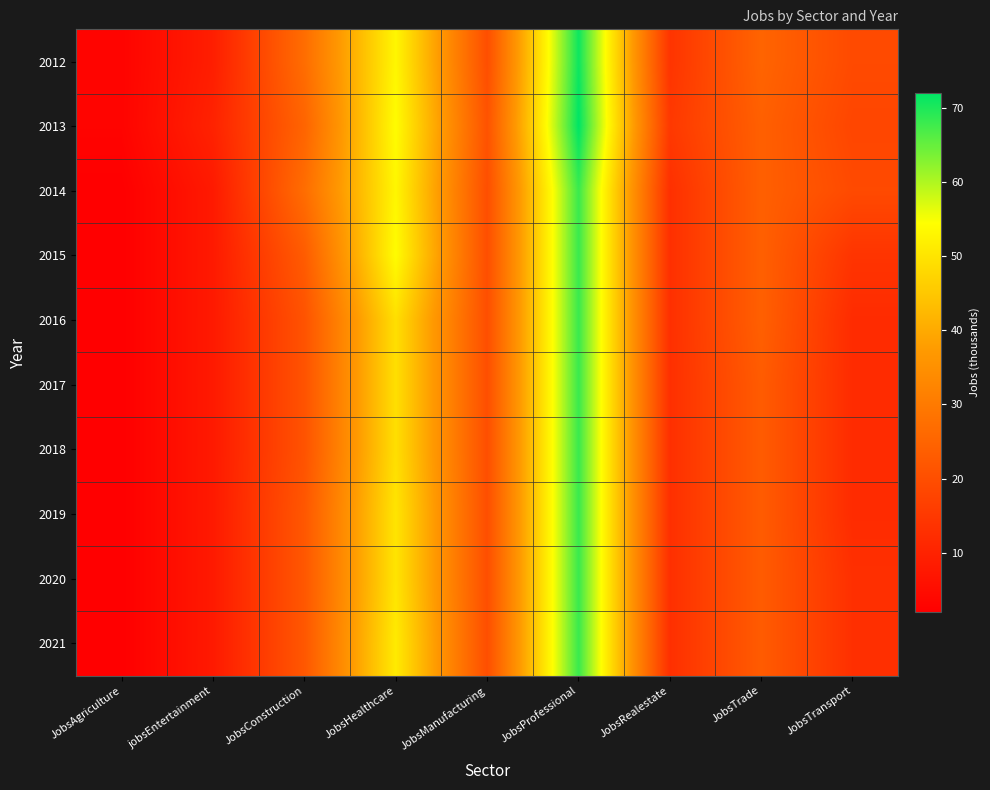

Between jobsEntertainment and JobsAgriculture, which is larger?

jobsEntertainment